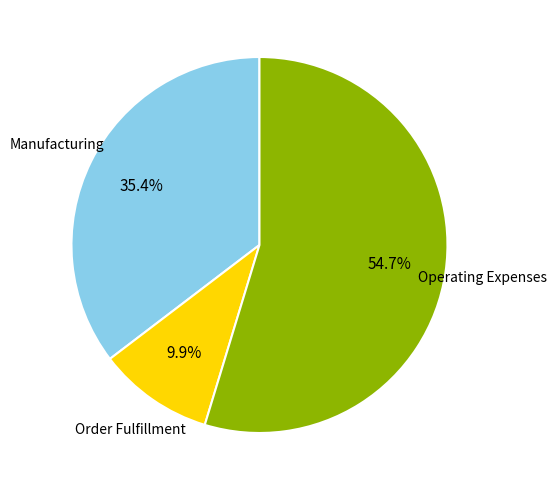

Is there any slice that represents more than half of the pie?

Yes